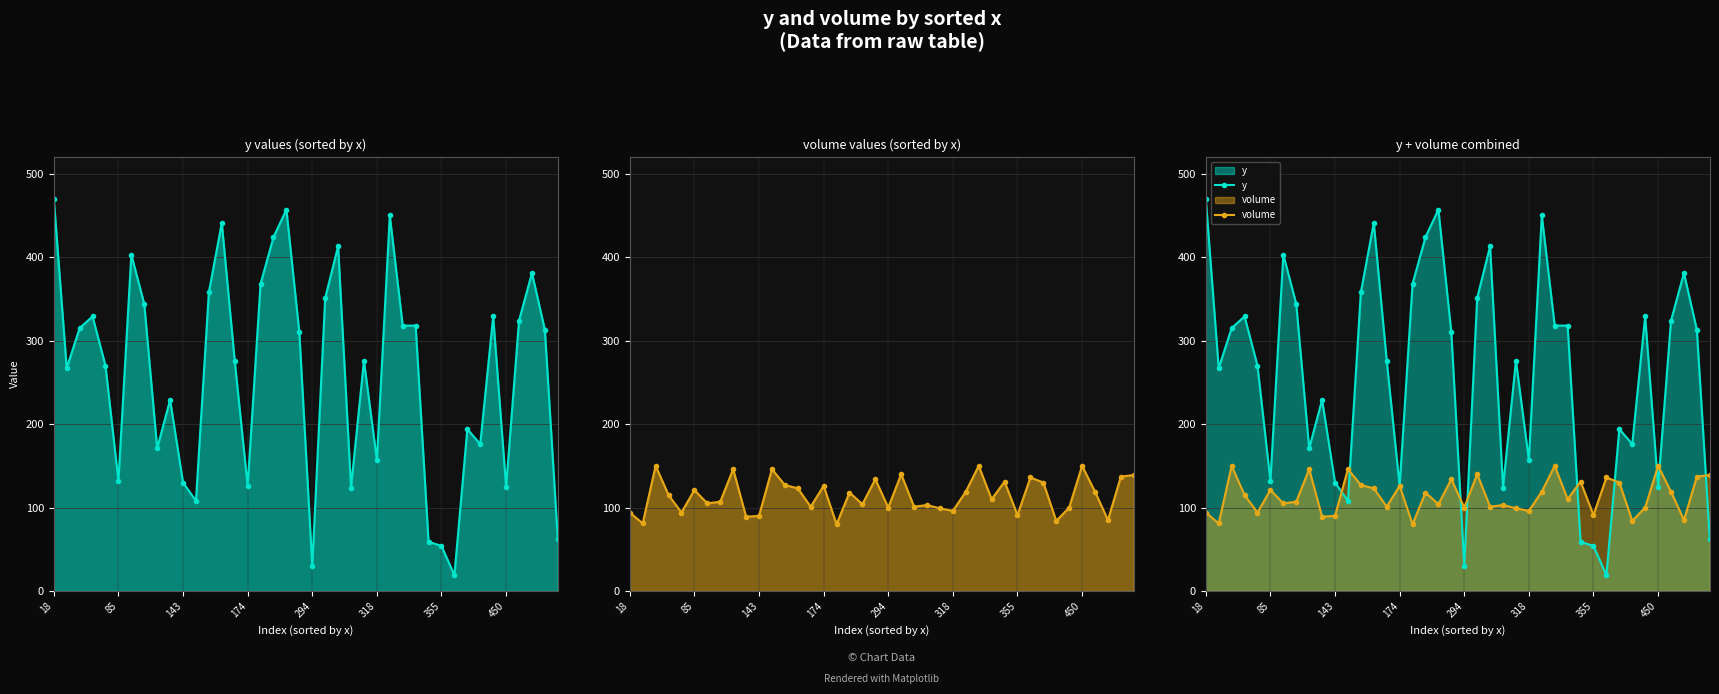

In volume values (sorted by x), how many points are higher than both neighbors (excluding endpoints)?

13